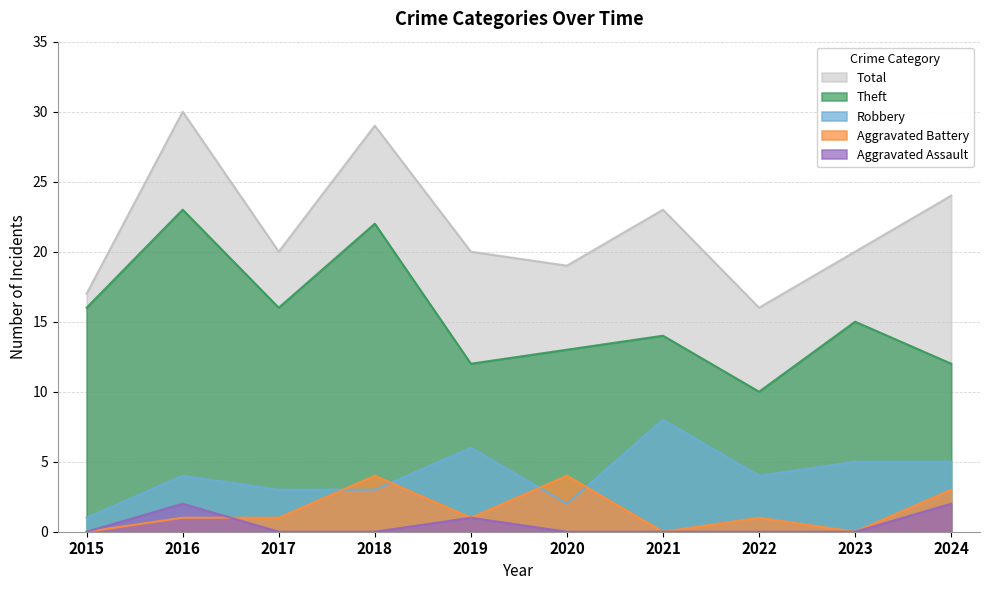

True or false: Aggravated Assault and Aggravated Battery cross at least once.

True